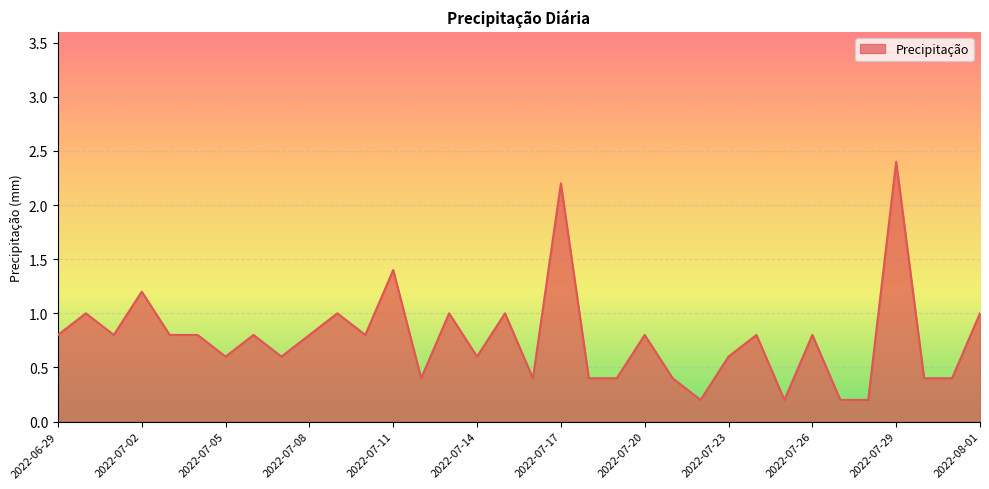

What is the difference between the maximum and minimum values?

2.2